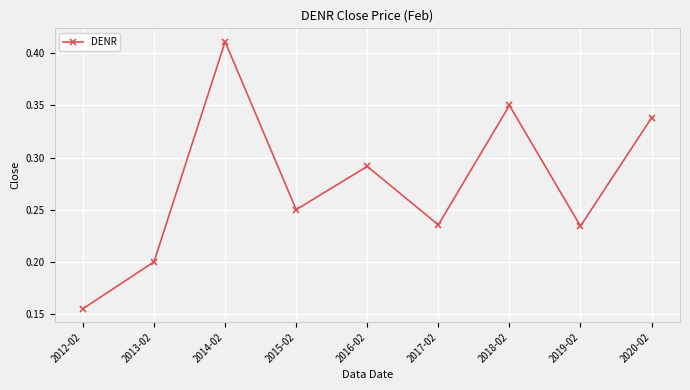

What is the sum of the values at 2020-02 and 2015-02?

0.6